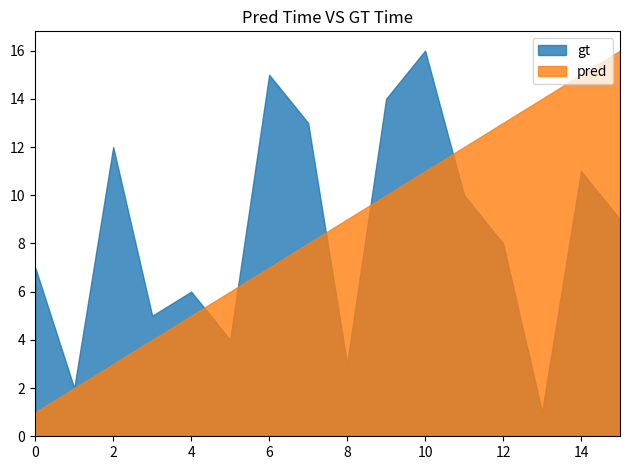

Is it true that pred equals 23 at 15?

False